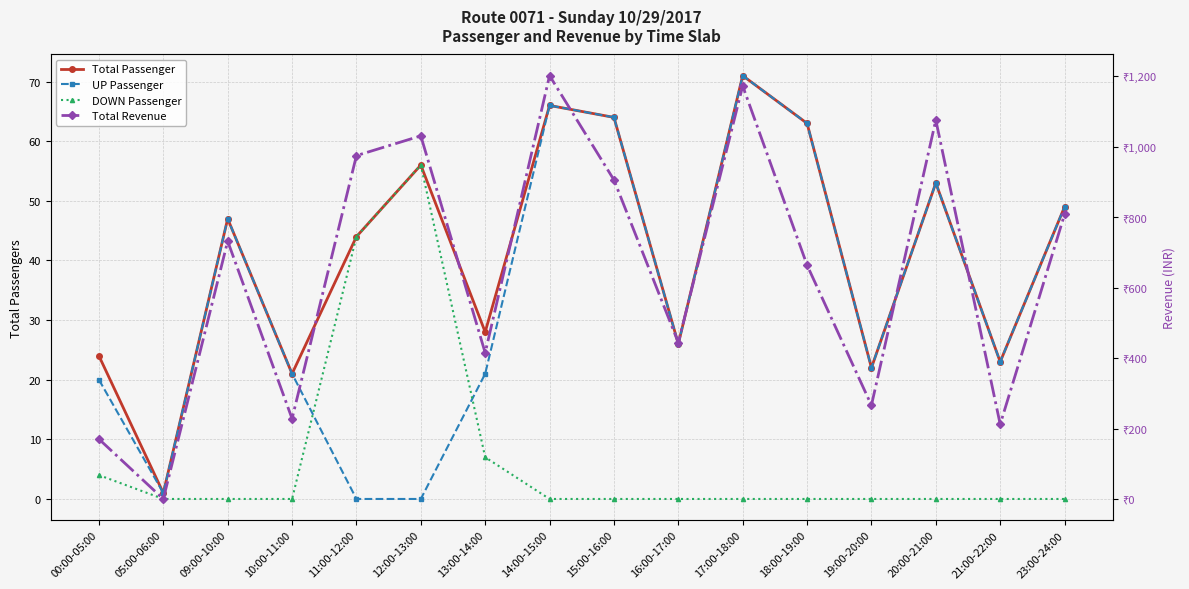

The UP Passenger series shows 0 at 12:00-13:00. True or false?

True